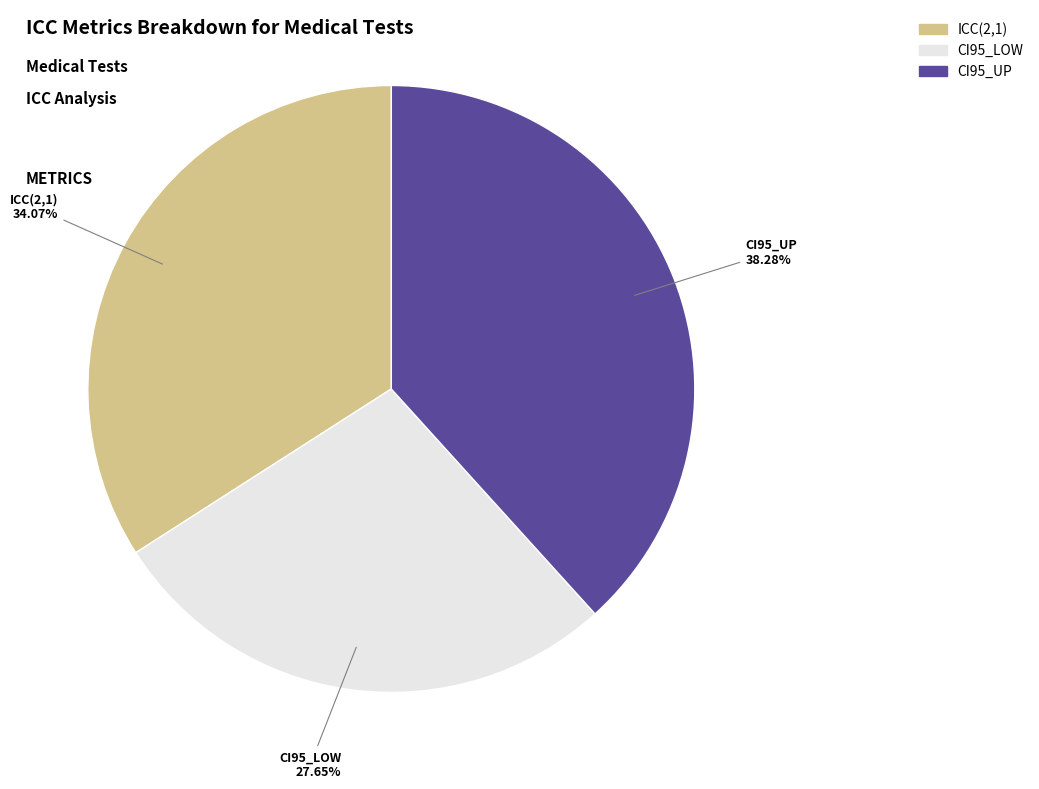

Does any single category account for the majority?

No